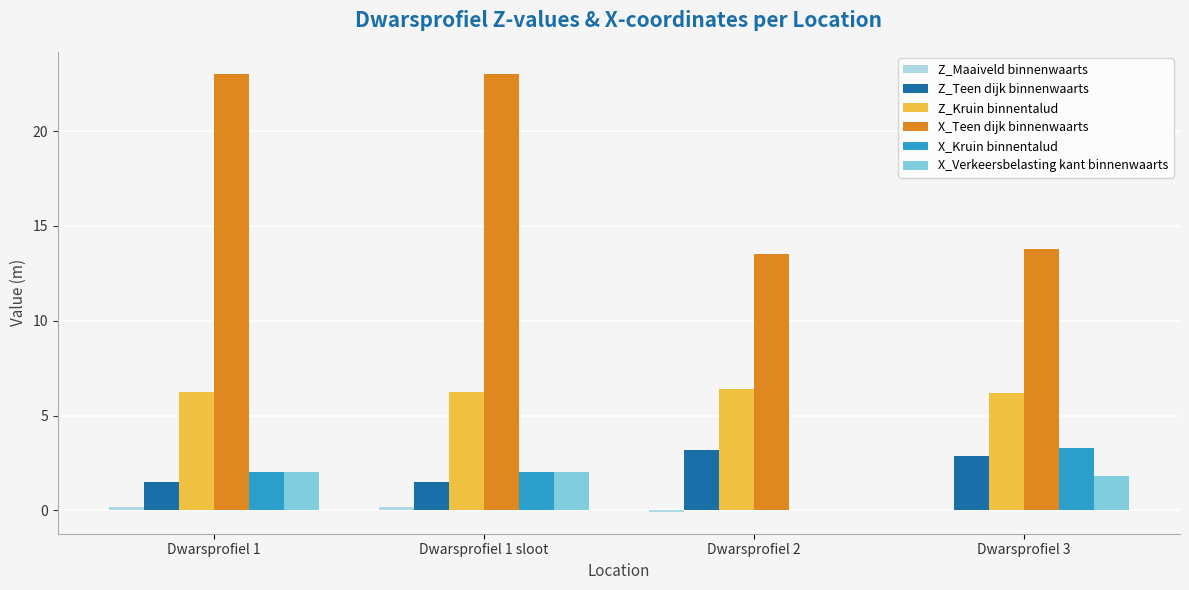

What is the sum of the X_Teen dijk binnenwaarts values at Dwarsprofiel 1 sloot and Dwarsprofiel 3?

36.8